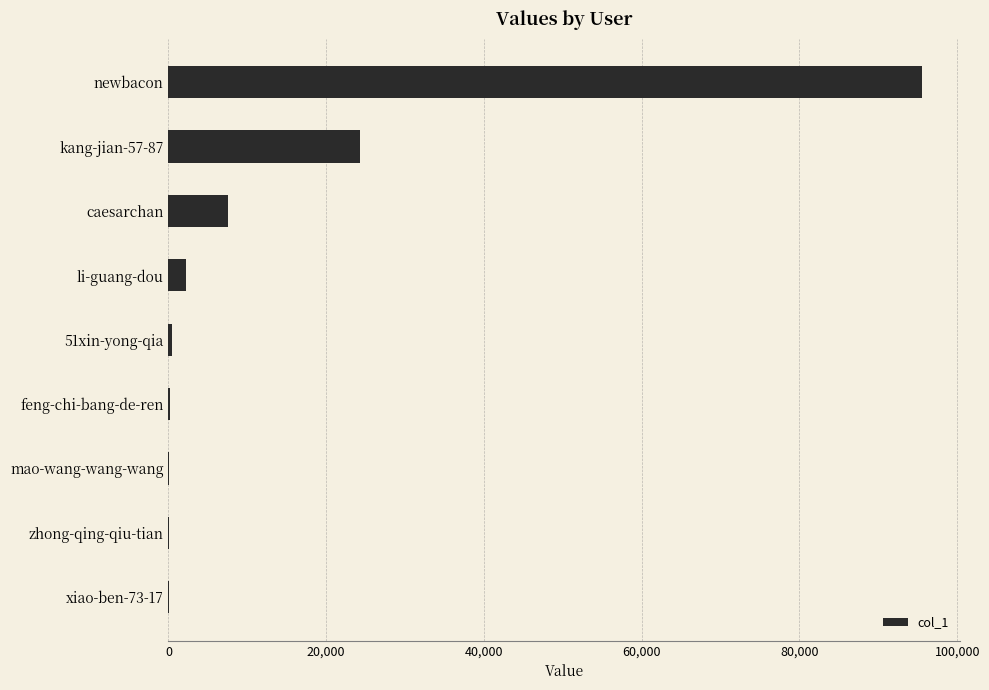

Which category has the highest value across all series?

newbacon